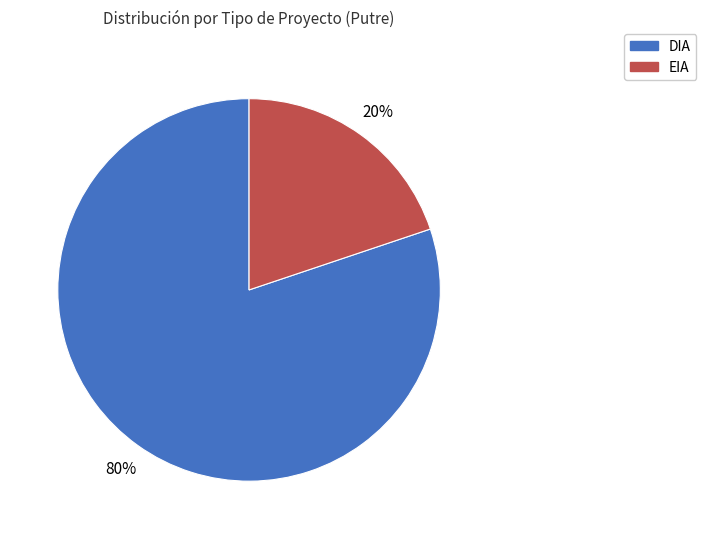

What percentage is the DIA slice, to the nearest percent?

80%